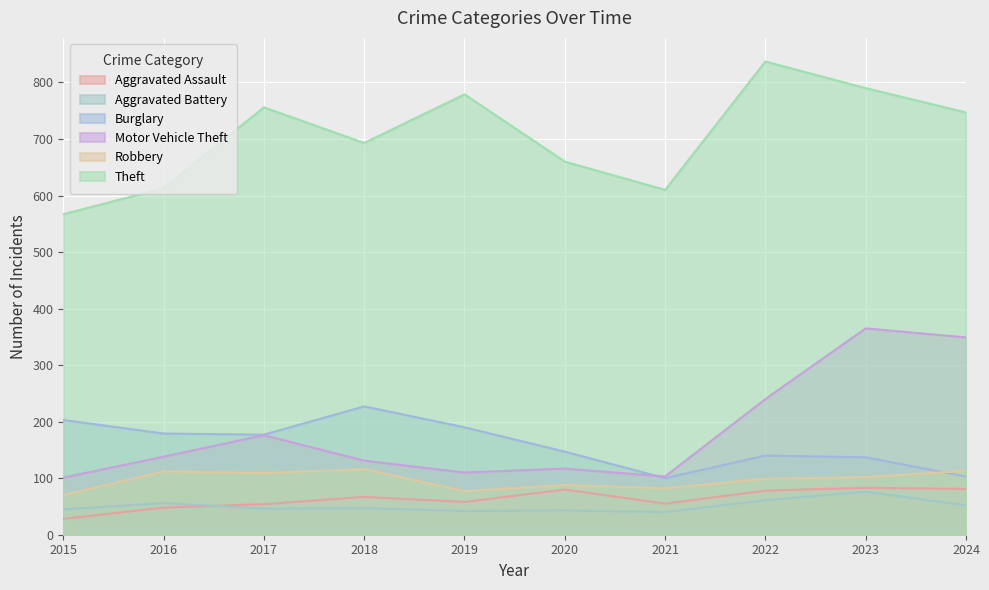

At which label does Aggravated Battery first exceed 47?

2016